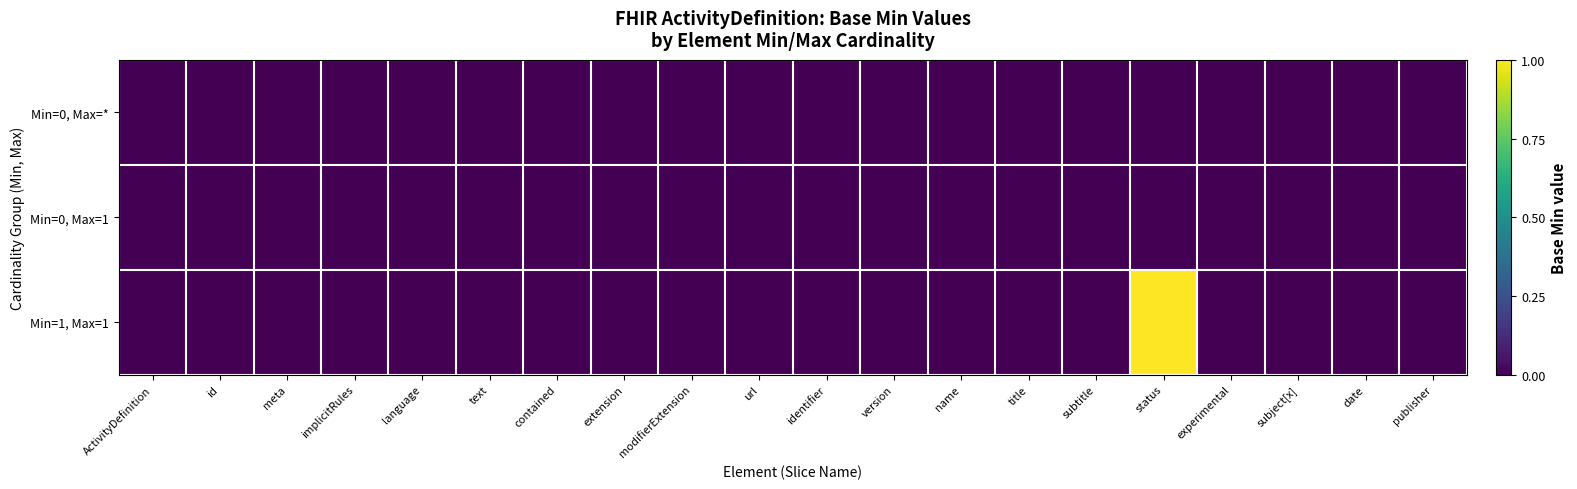

At which category does the chart reach its minimum across all series?

ActivityDefinition